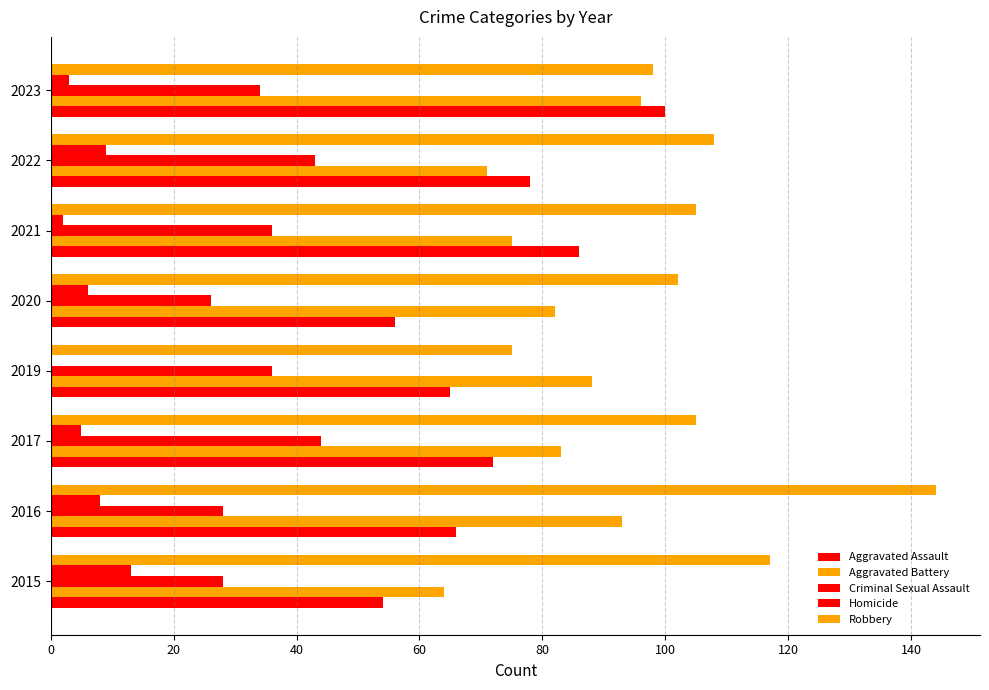

How many data points does each series have?

8